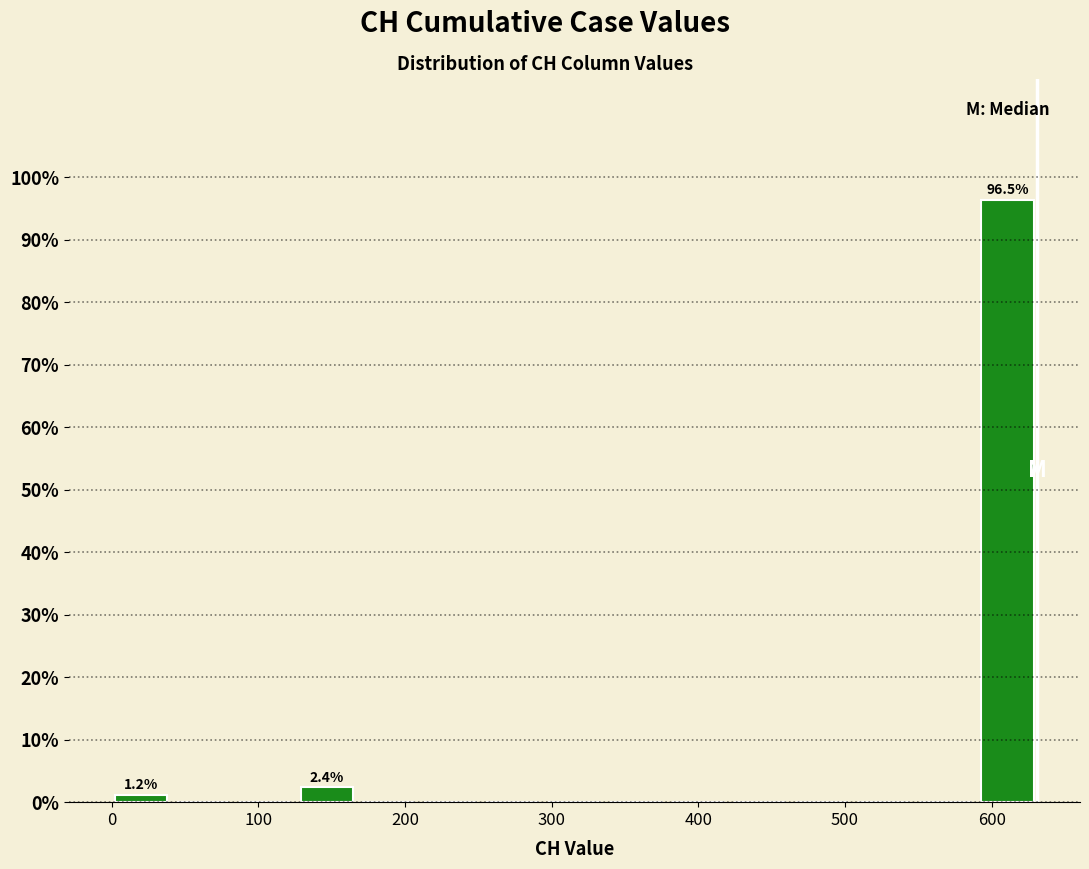

Over which range of the x-axis is the bar tallest?

590 to 630